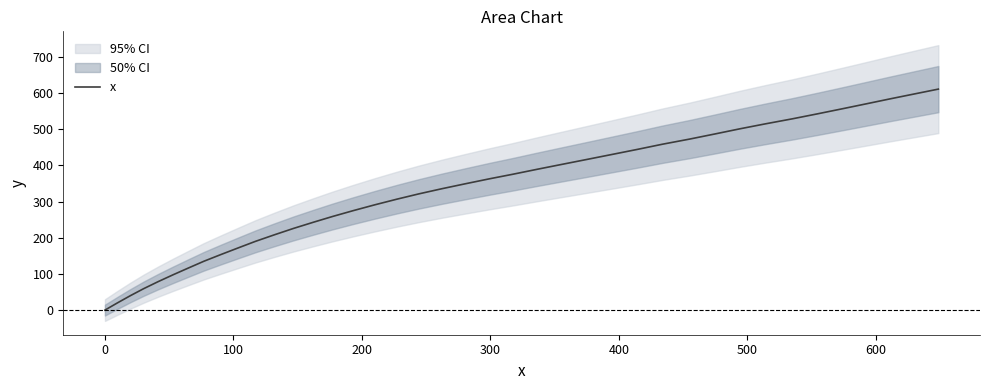

What is the highest value of the x series?

611.3